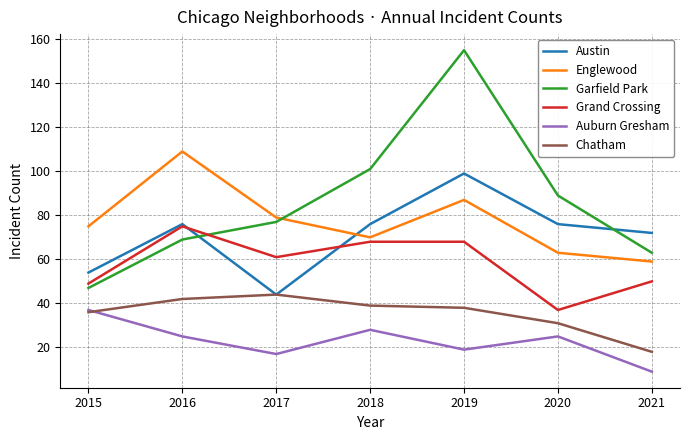

Which series has the largest total across all categories?

Garfield Park